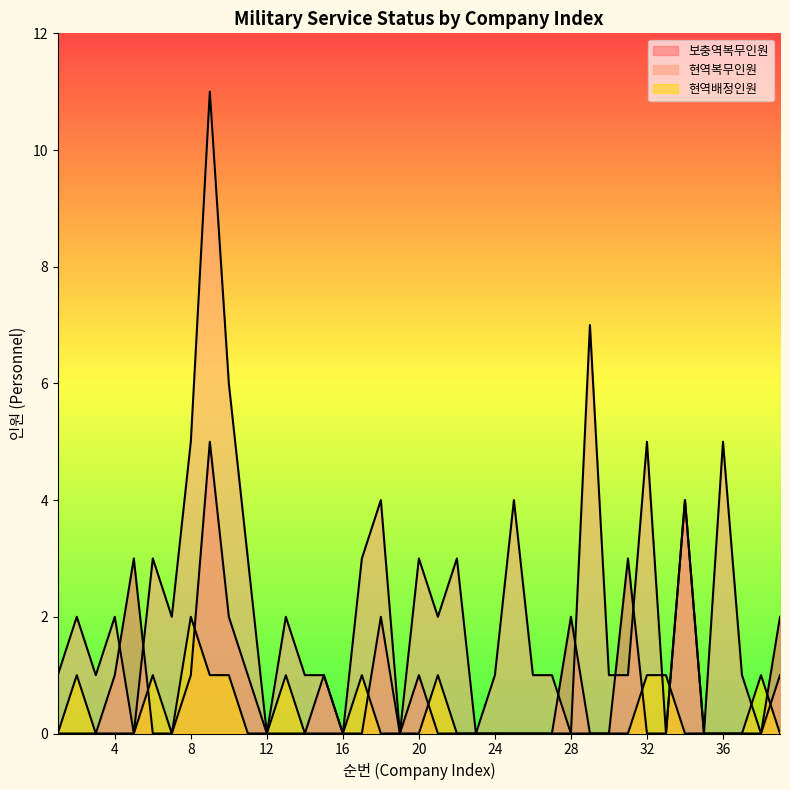

How many lines are shown in the chart?

3